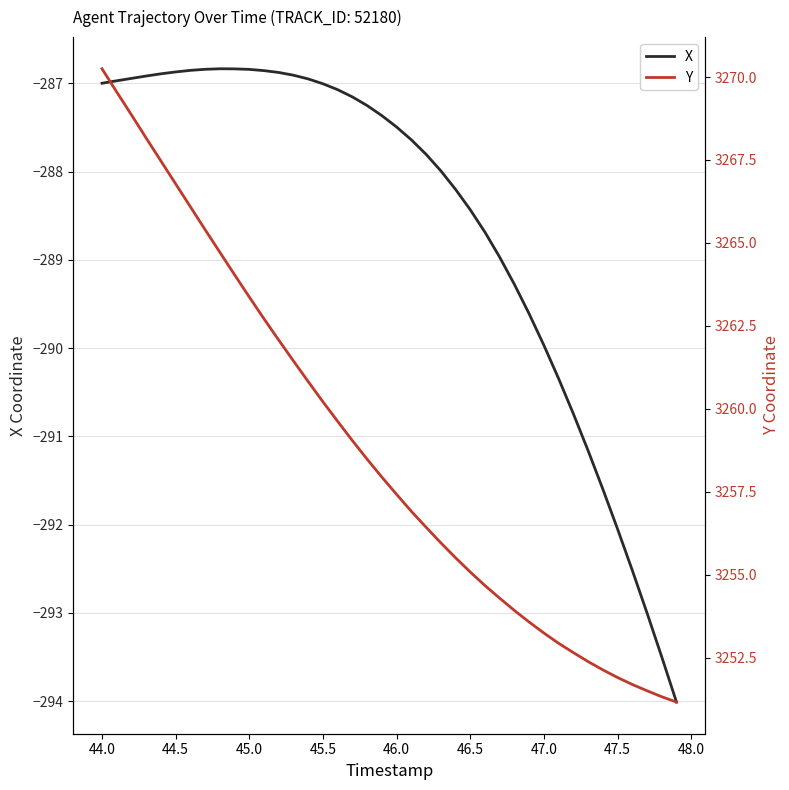

Reading left to right, transcribe all the data shown in this chart.

X: -287.0	-287.0	-286.9	-286.9	-286.9	-286.9	-286.9	-286.8	-286.8	-286.8	-286.8	-286.9	-286.9	-286.9	-287.0	-287.0	-287.1	-287.2	-287.3	-287.4	-287.5	-287.6	-287.8	-288.0	-288.2	-288.4	-288.7	-289.0	-289.3	-289.6	-290.0	-290.3	-290.7	-291.2	-291.6	-292.1	-292.5	-293.0	-293.5	-294.0
Y: 3270.2	3269.6	3268.9	3268.2	3267.5	3266.8	3266.1	3265.4	3264.7	3264.0	3263.4	3262.7	3262.1	3261.4	3260.8	3260.2	3259.6	3259.0	3258.5	3257.9	3257.4	3256.9	3256.4	3256.0	3255.5	3255.1	3254.7	3254.3	3253.9	3253.6	3253.2	3252.9	3252.7	3252.4	3252.1	3251.9	3251.7	3251.5	3251.3	3251.2